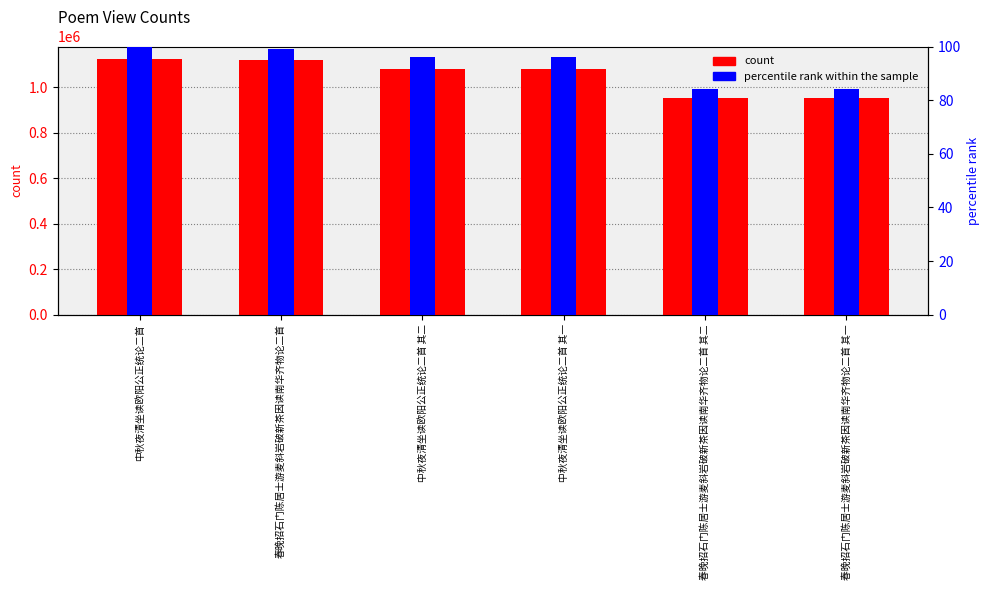

Rank the series at 春晚招石门陈居士游麦斜岩破新茶因读南华齐物论二首 from highest to lowest value.

count, percentile rank within the sample